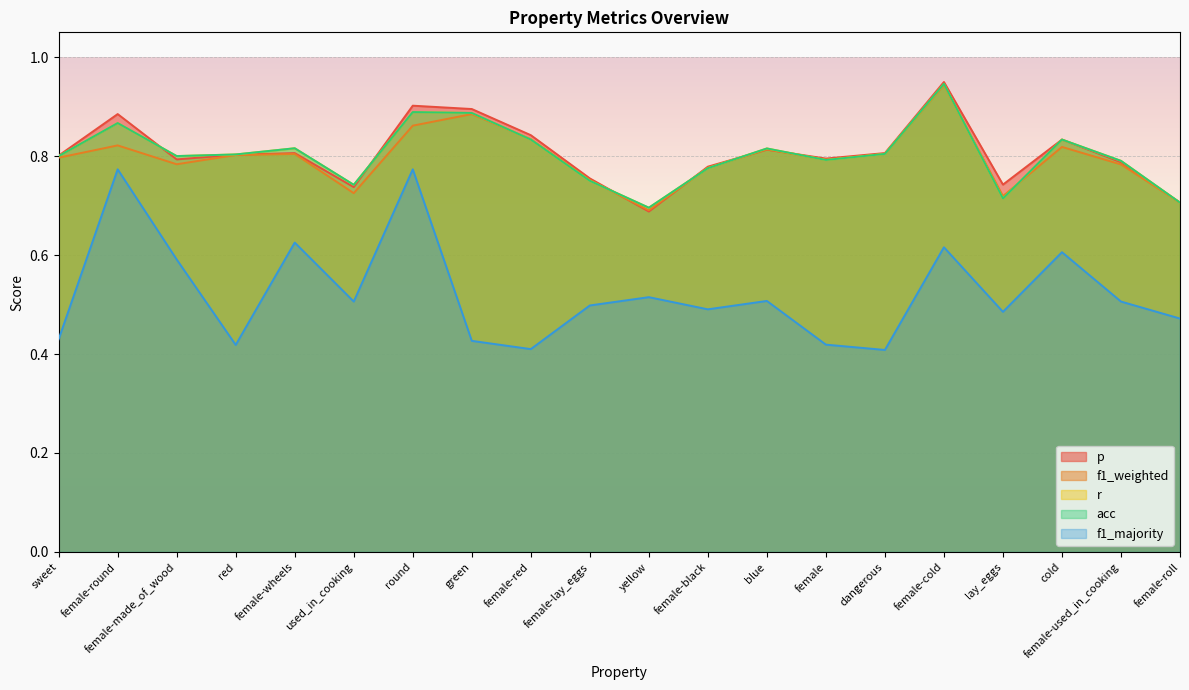

How many lines are shown in the chart?

5